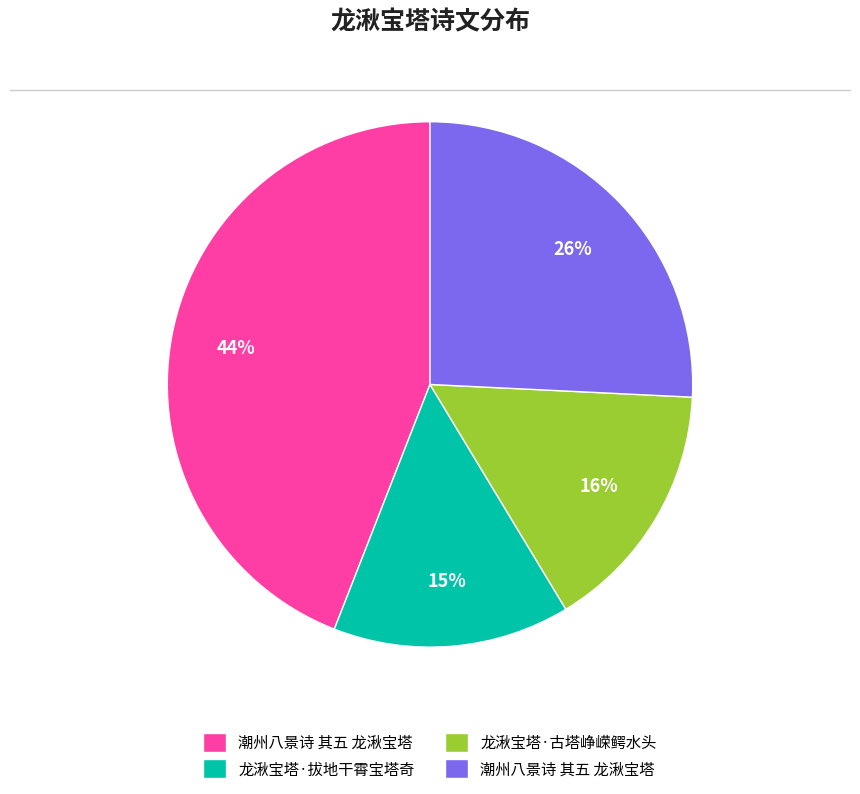

To the nearest percent, what is the average slice percentage?

25%